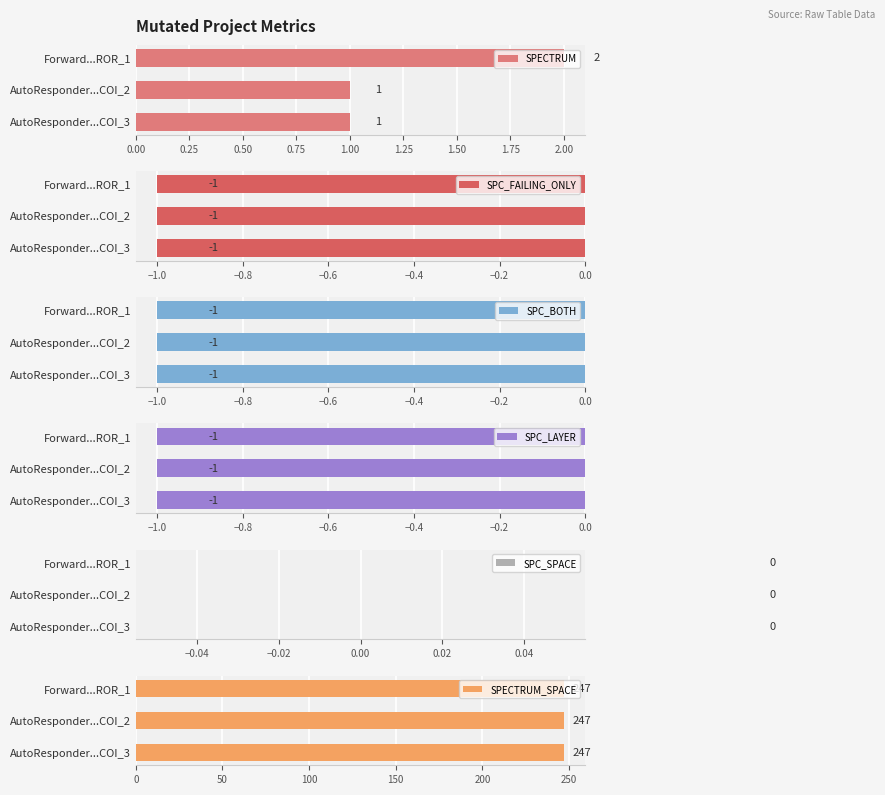

Count the SPECTRUM values in the range 1 to 2.

3